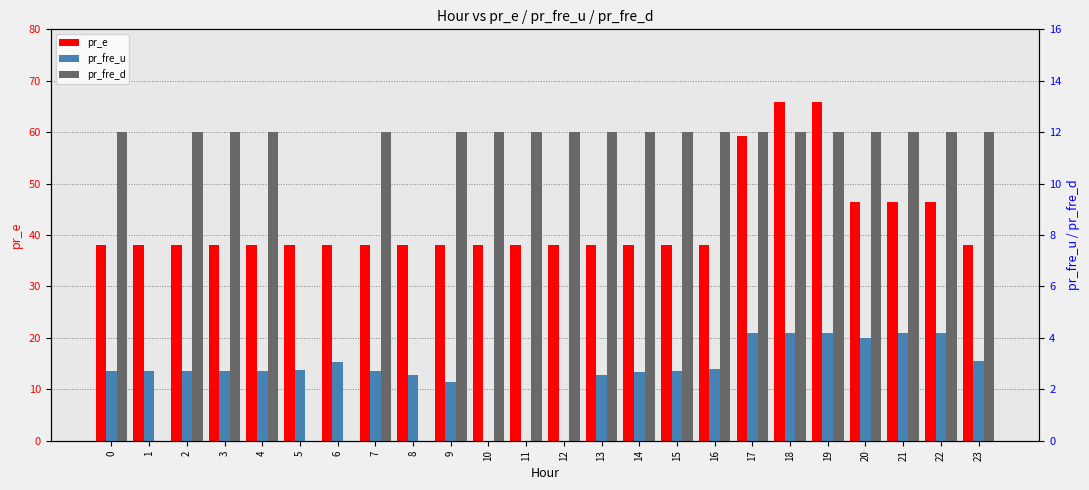

The pr_e series shows 38.0 at 2. True or false?

True